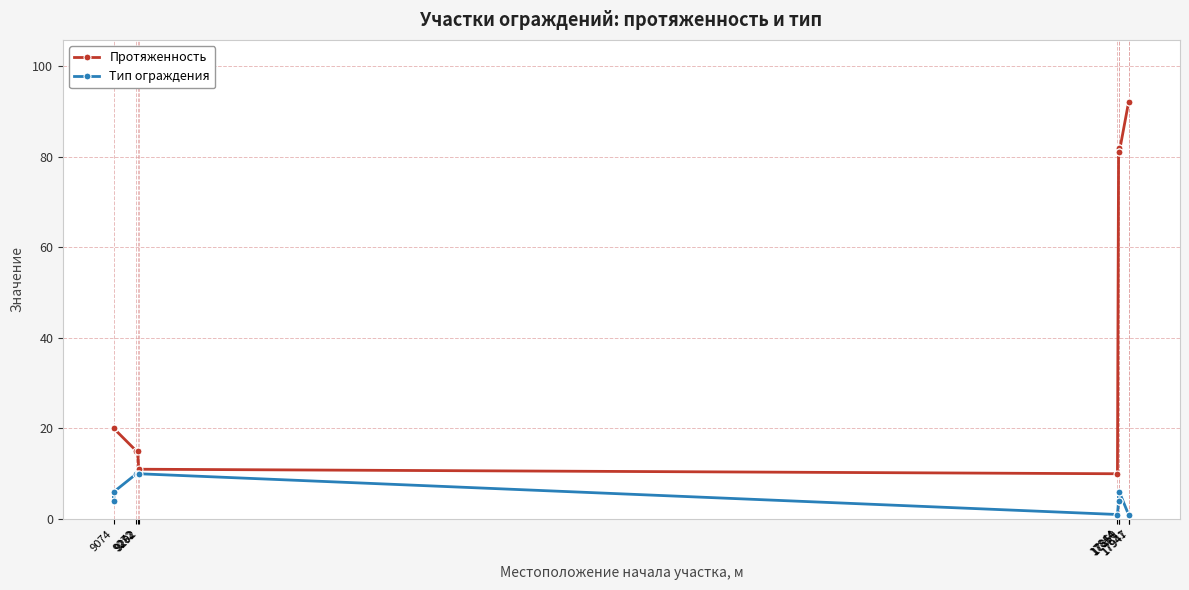

Which series has the widest spread of values?

Протяженность